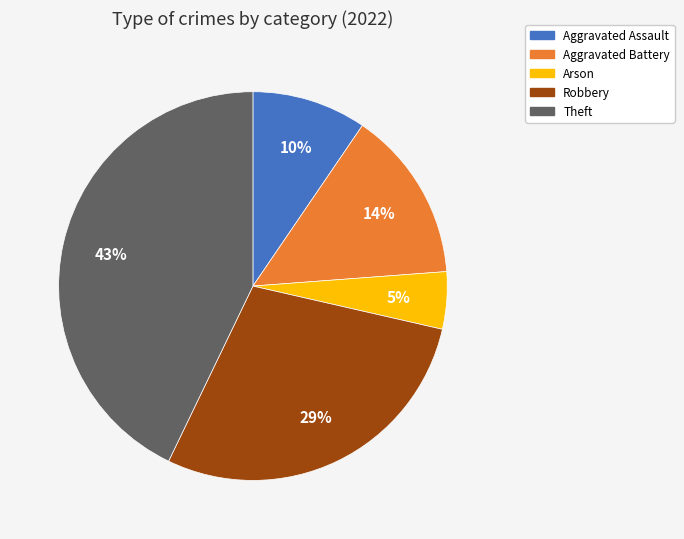

To the nearest percent, what is the difference between the largest and smallest slice percentages?

38%